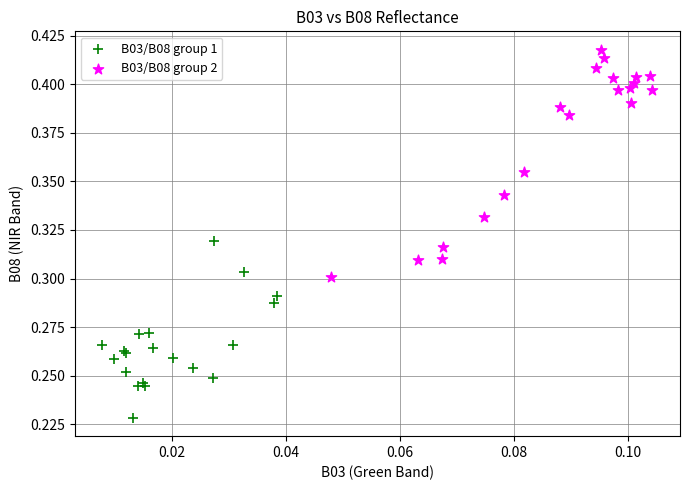

Which series reaches the minimum Y coordinate?

B03/B08 group 1